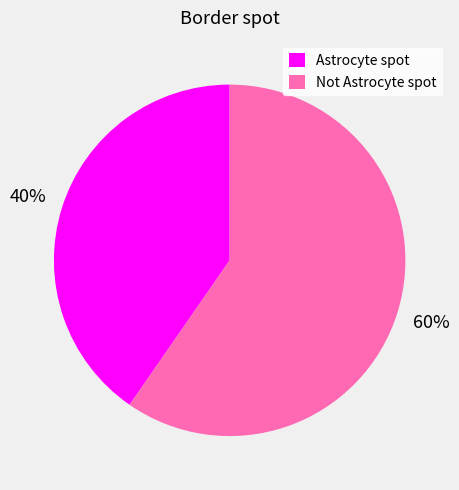

Is Not Astrocyte spot the majority of the pie?

Yes